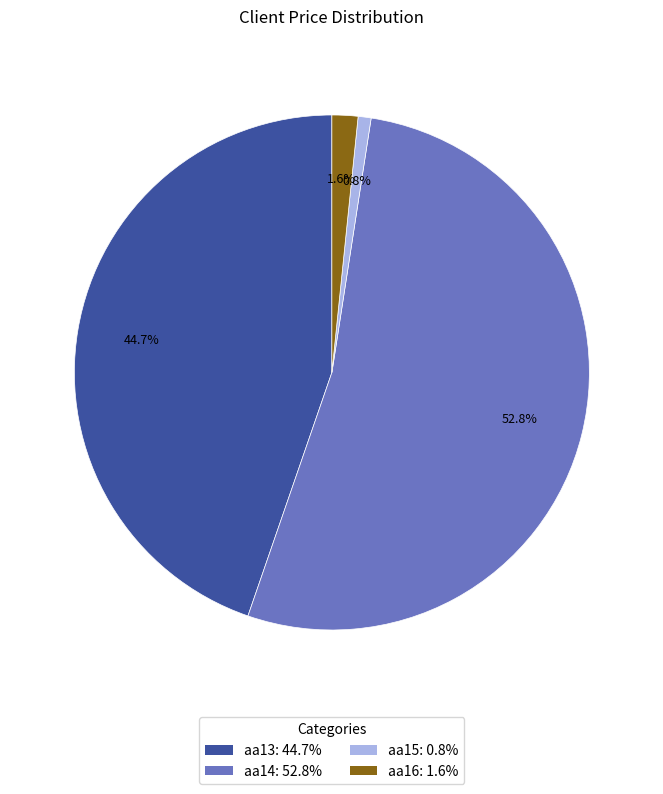

Is there a majority slice in this chart?

Yes